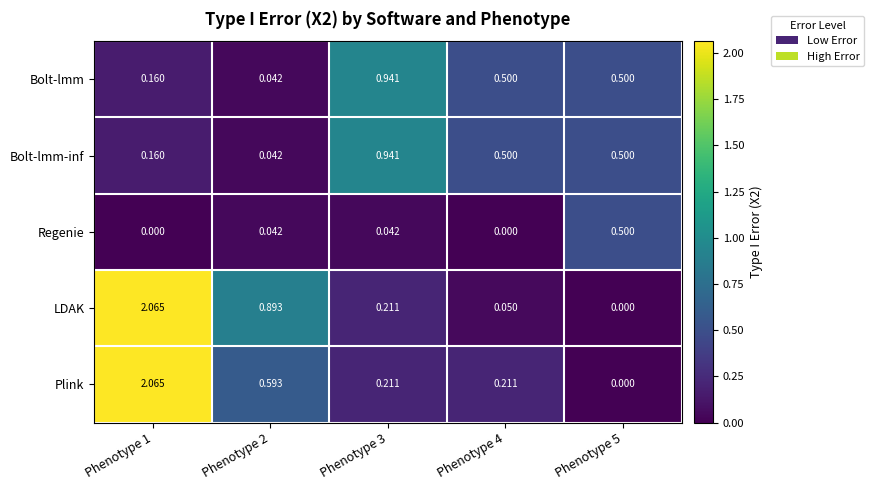

Which series changed the most between Phenotype 1 and Phenotype 2?

Plink